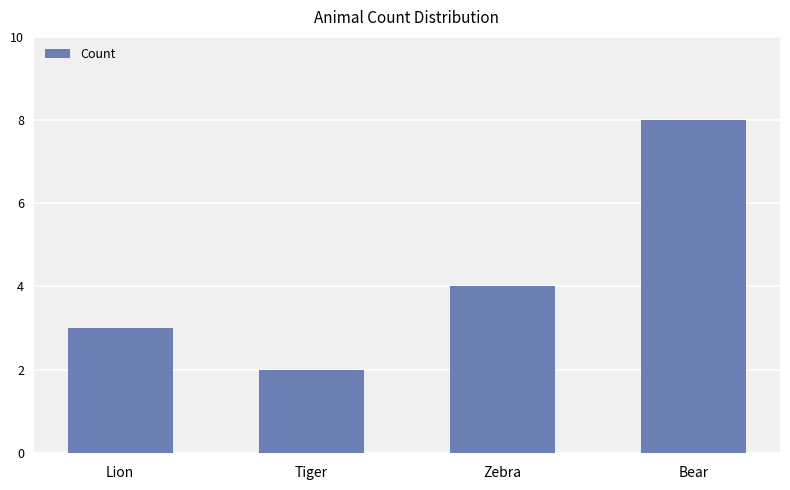

The value at Lion is 4. True or false?

False